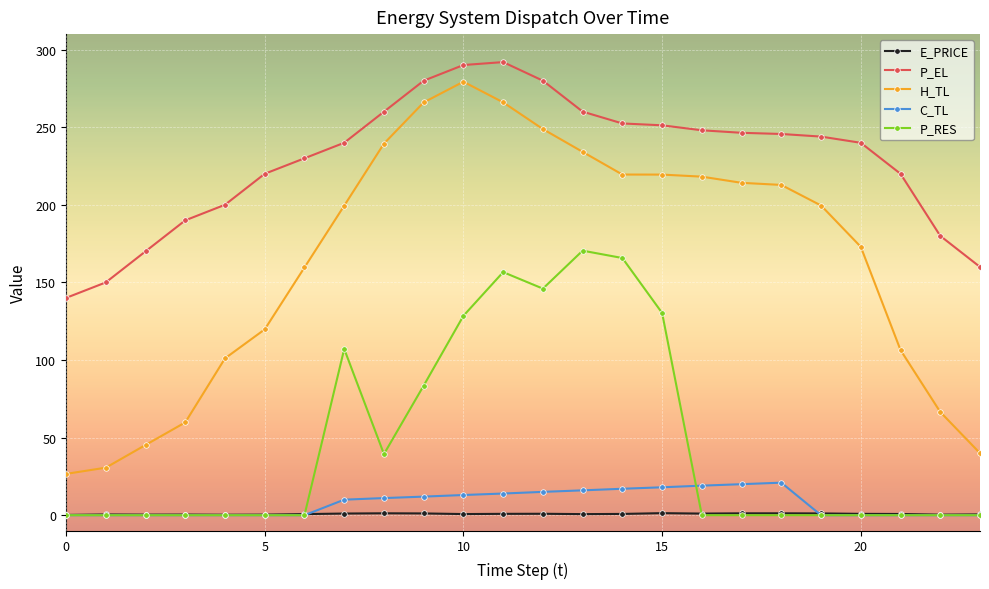

True or false: C_TL and H_TL cross at least once.

False